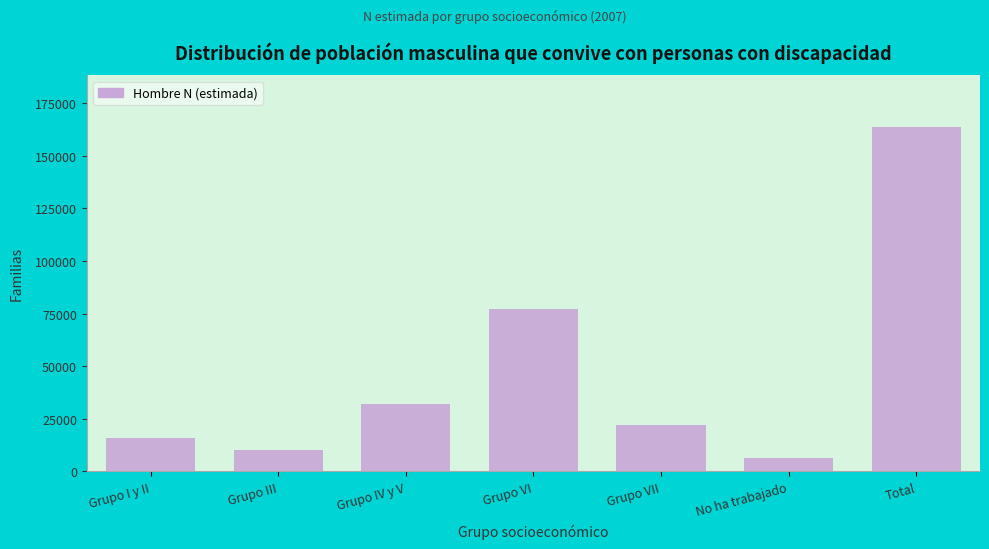

Reading left to right, what are all the values shown in this chart?

15710	9950	32026	77315	22160	6449	163611